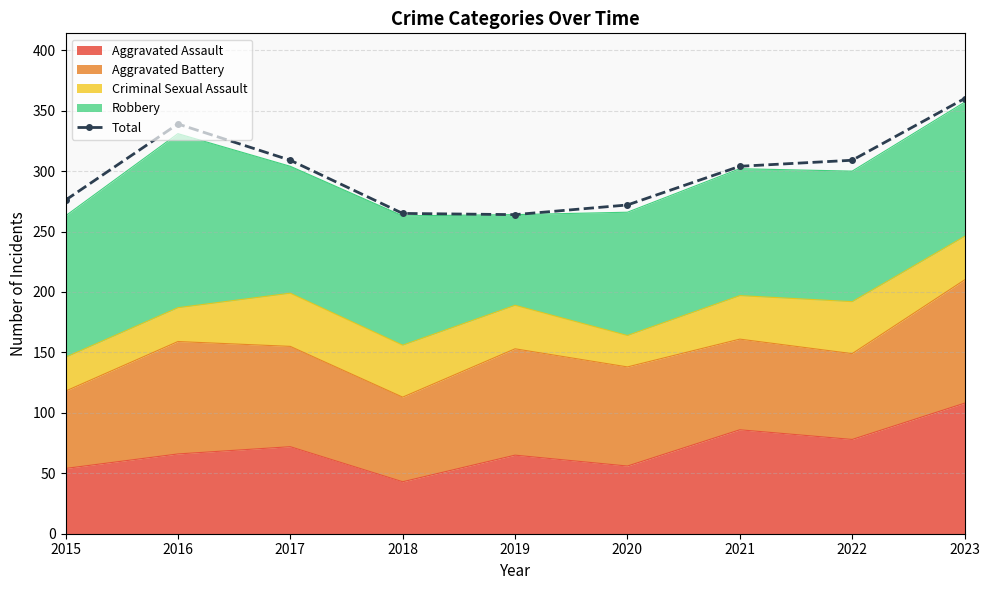

What is the sum of the values at 2017 and 2023?

669